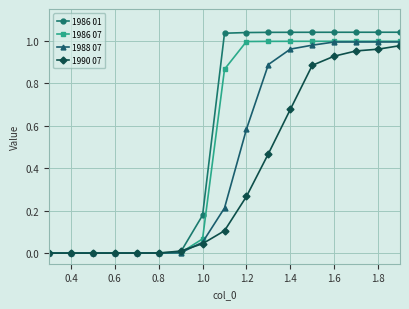

How many data points in 1986 01 are less than 1?

8